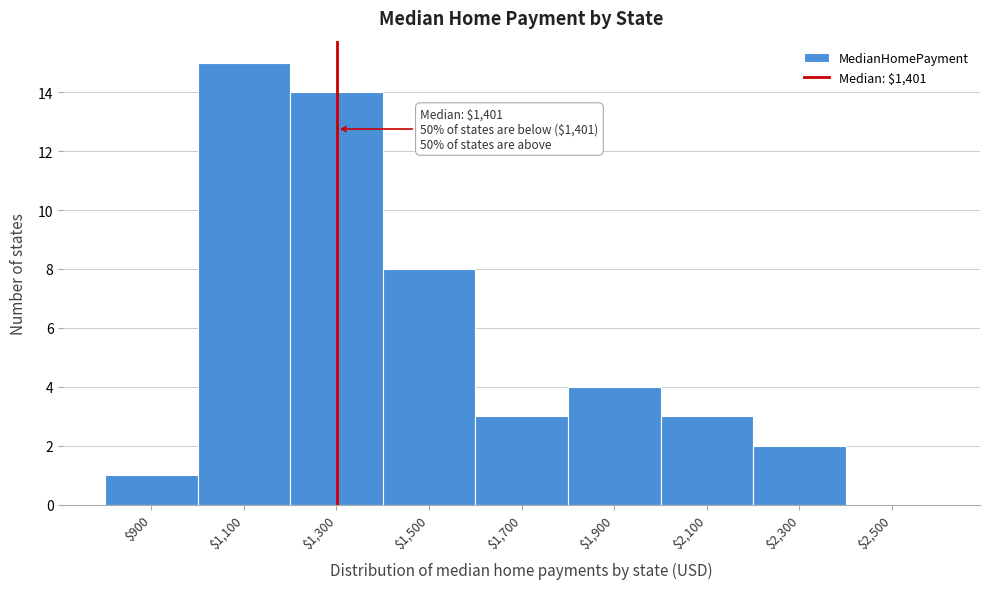

The chart shows a value of 1 at $900. True or false?

True